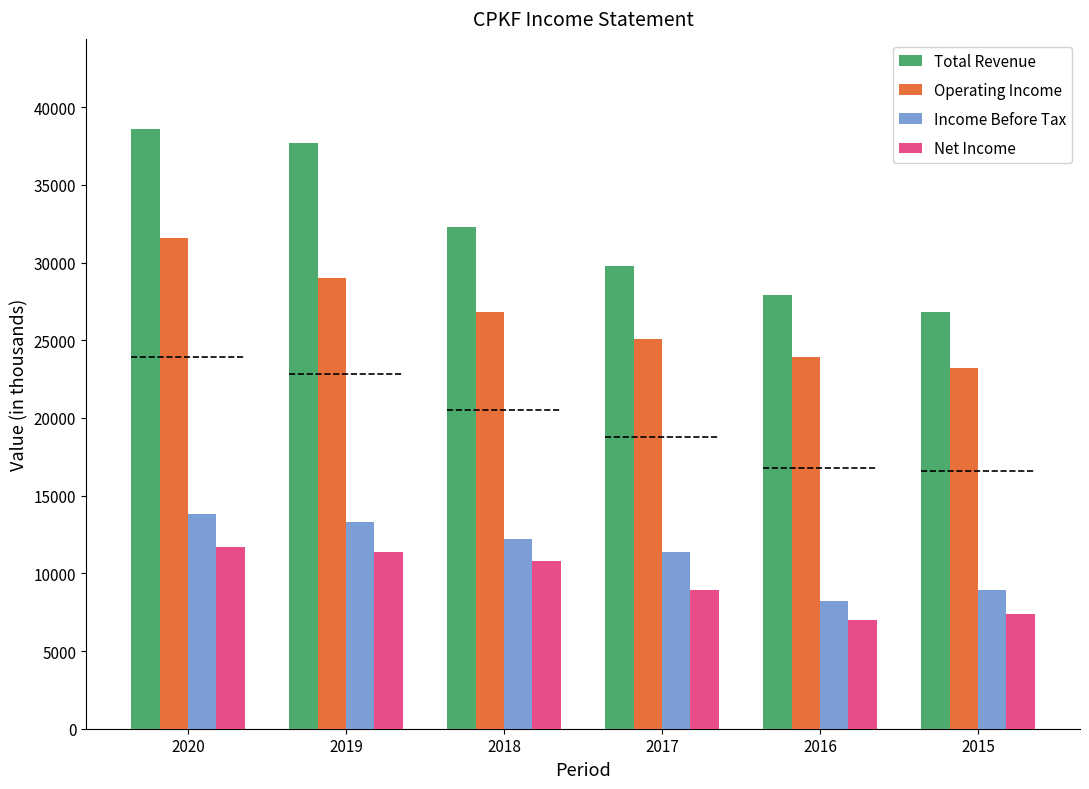

Which series has the largest total across all categories?

Total Revenue